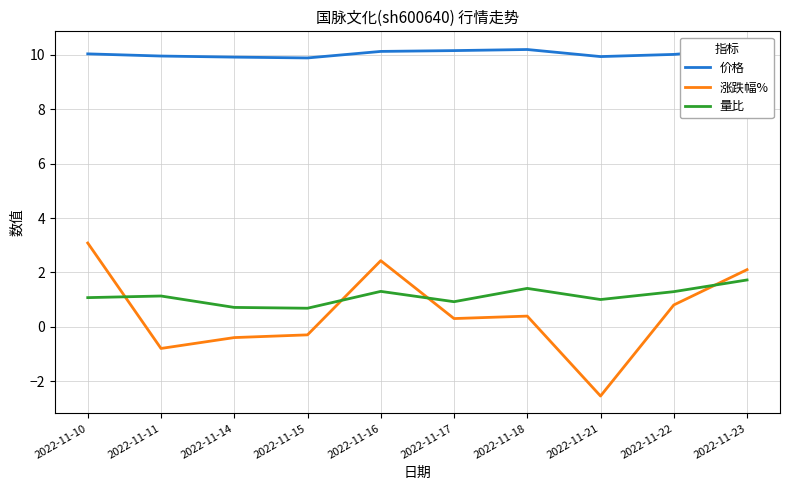

Count the number of data series in this chart.

3